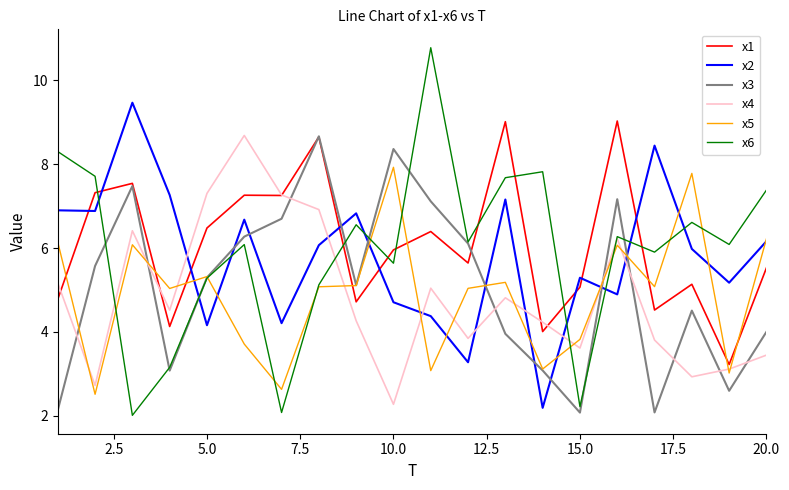

True or false: x1 and x5 cross at least once.

True